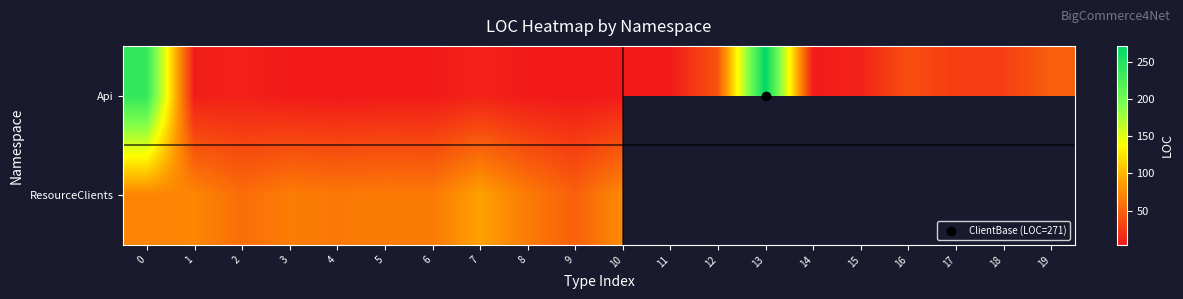

What is the difference between the second highest and second lowest values in the Api series?

235.0